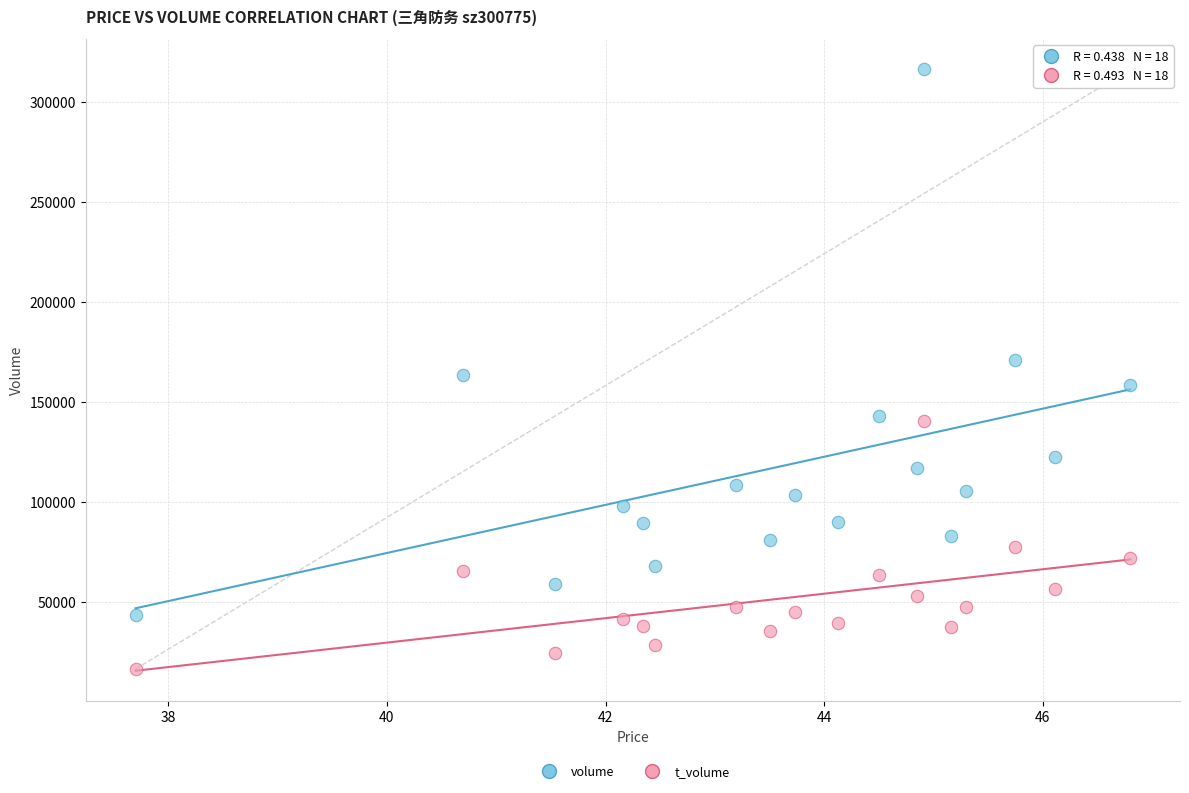

Which series contains the lowest Y value?

t_volume